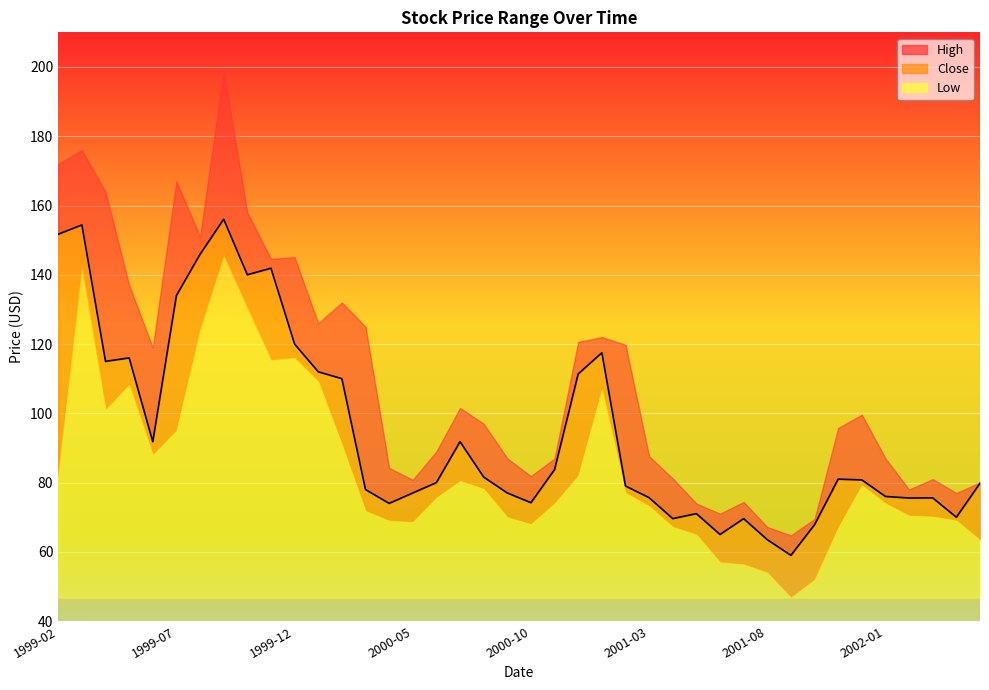

What is the label of the 11th point from the left?

1999-12